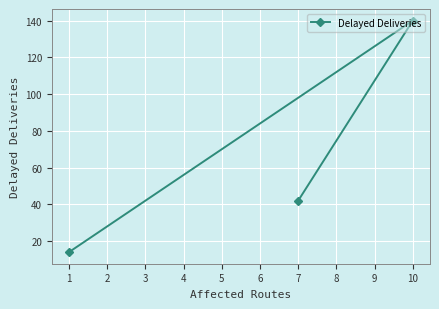

Is it true that the value at 7 is 28?

False